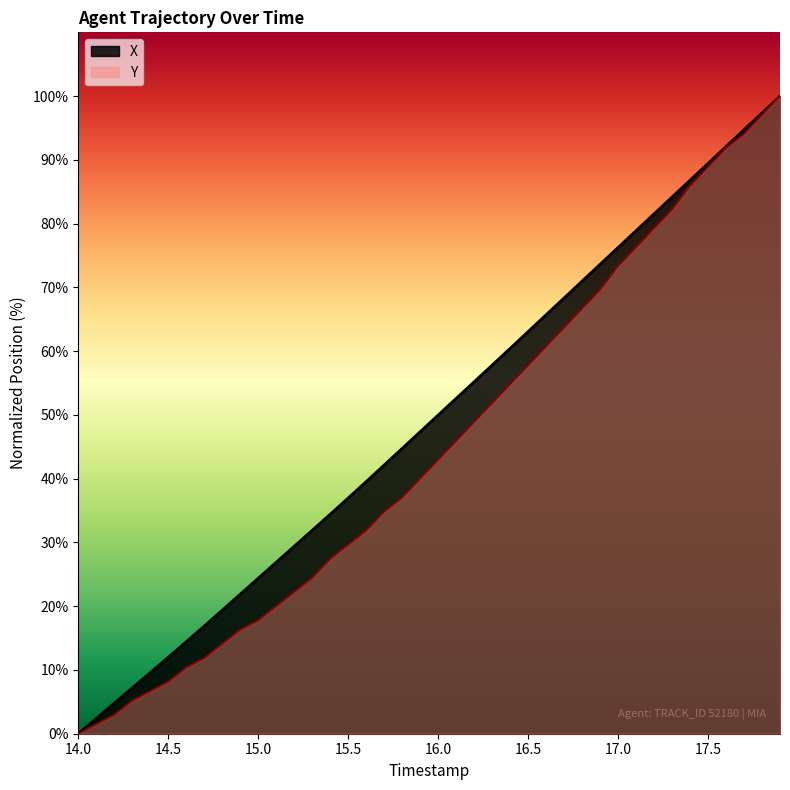

Does the chart display data point markers on the line(s)?

No